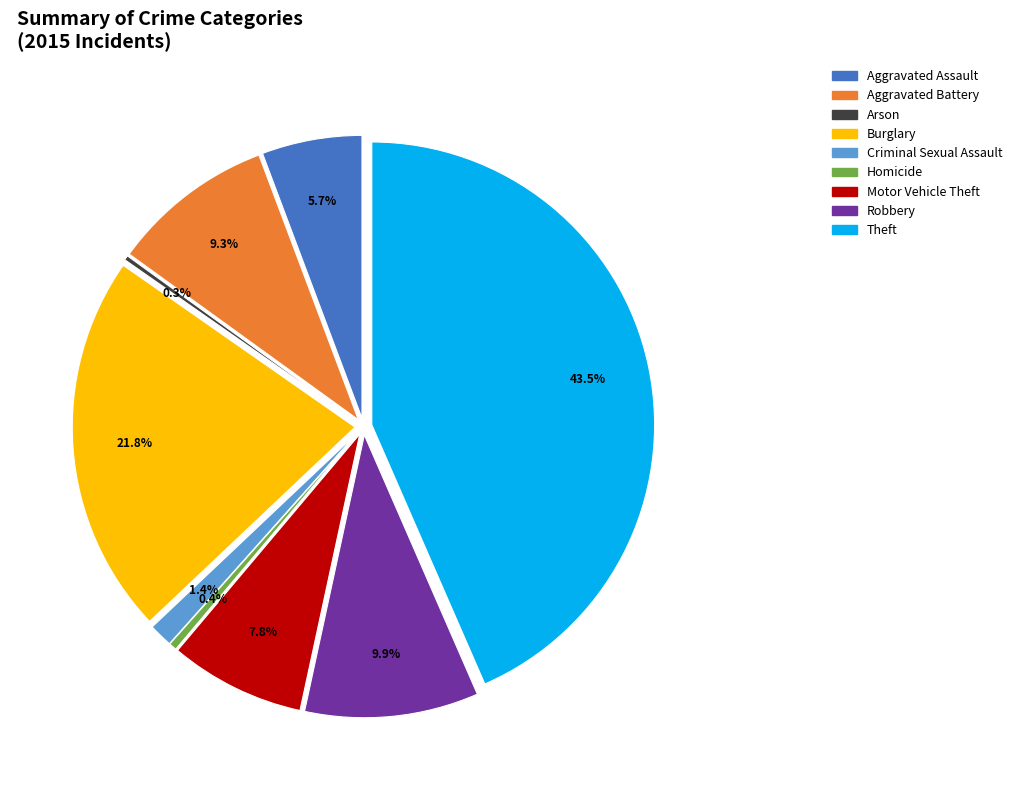

To the nearest percent, what is the average slice percentage?

11%